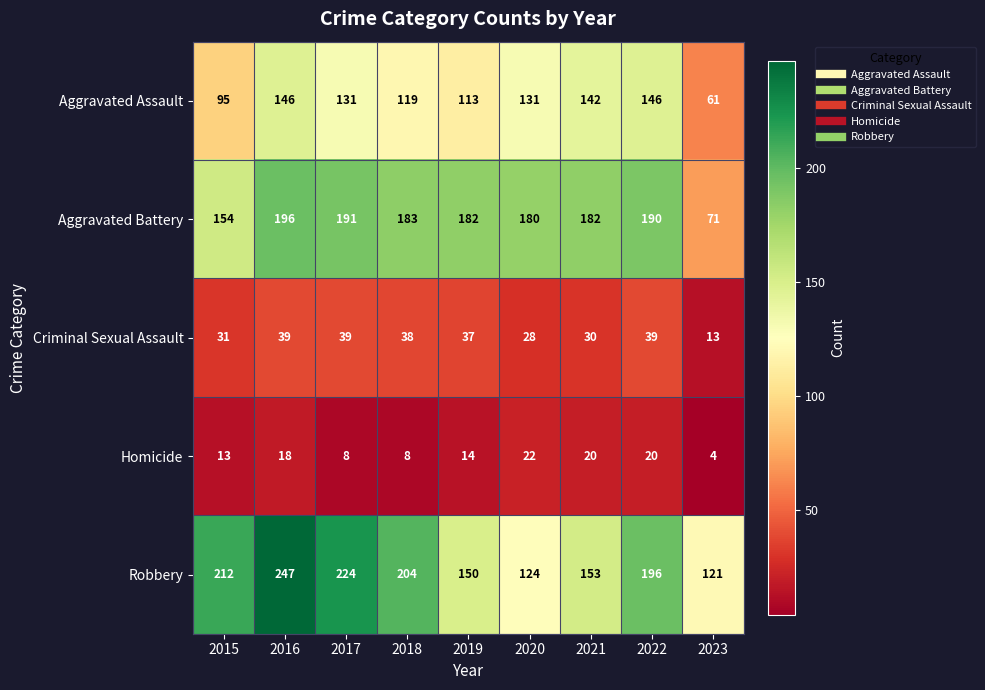

Is it true that Aggravated Assault equals 42 at 2023?

False